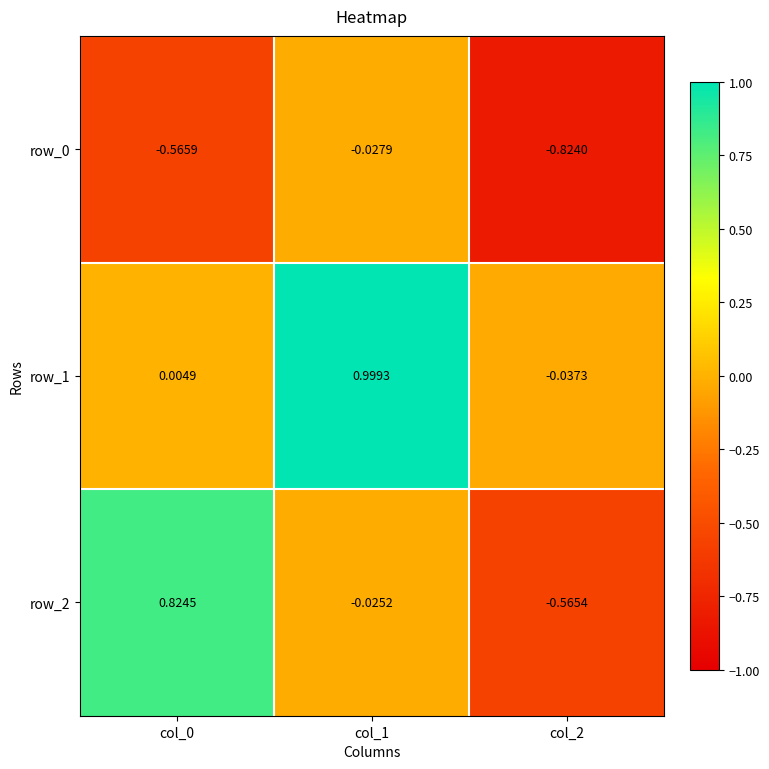

Is the value of row_1 at col_1 greater than the value of row_0 at col_2?

Yes